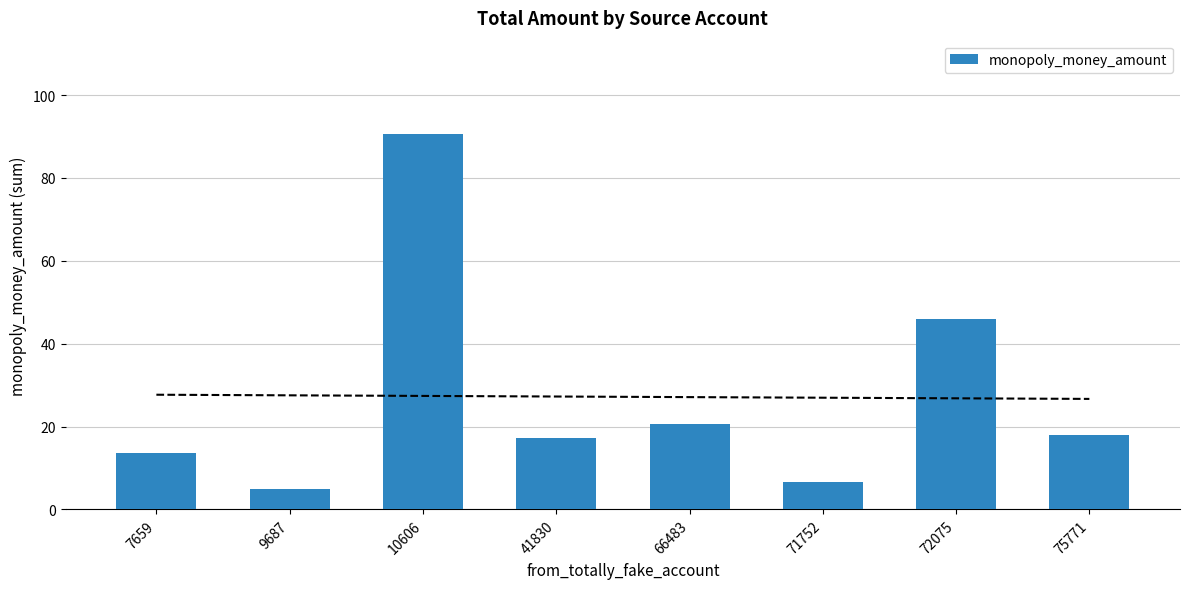

What is the sum of the values at 75771 and 41830?

35.4